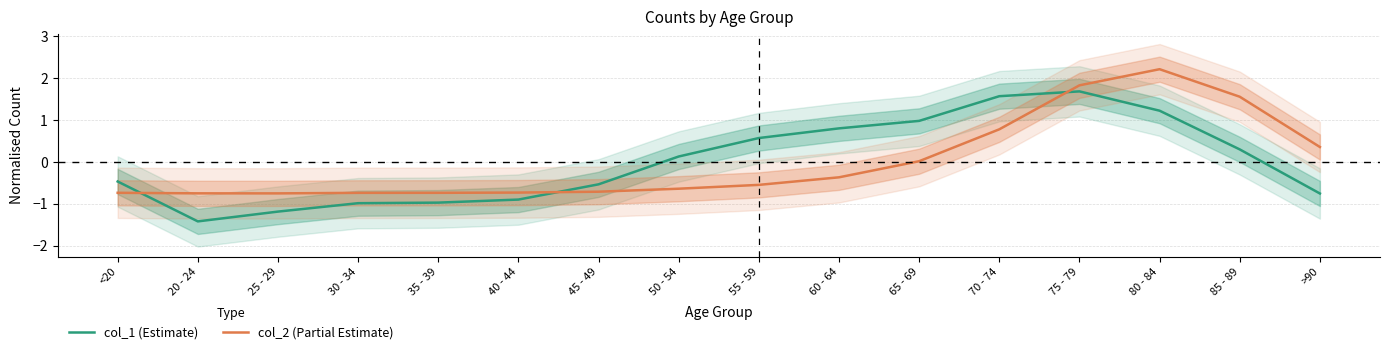

What are all the series names shown in the legend?

col_1 (Estimate), col_2 (Partial Estimate)